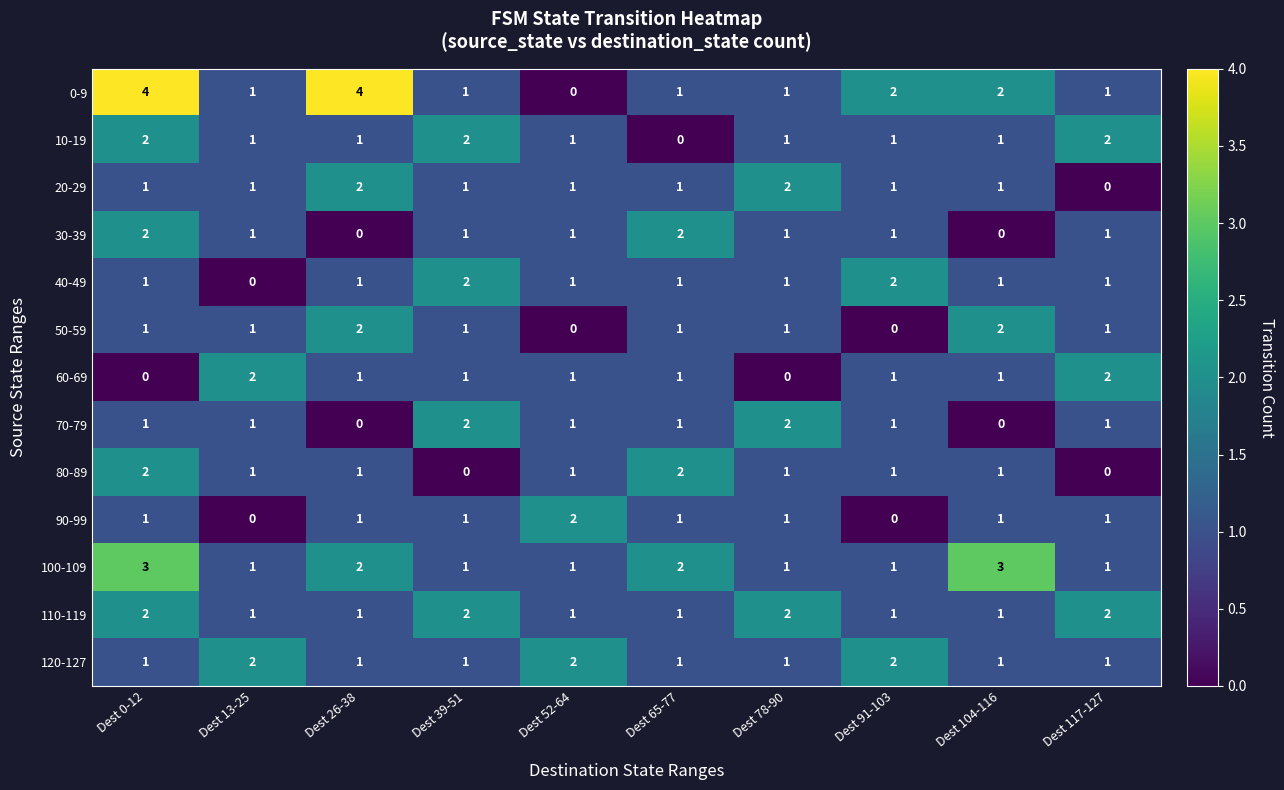

What is the sum of all 40-49 values?

11